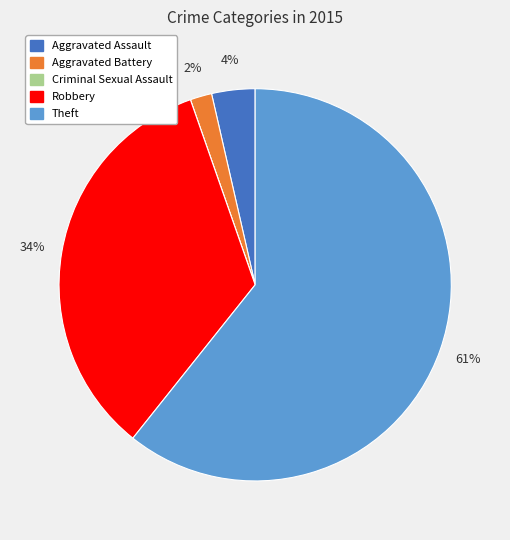

Is it true that Theft is 49% of the pie?

False